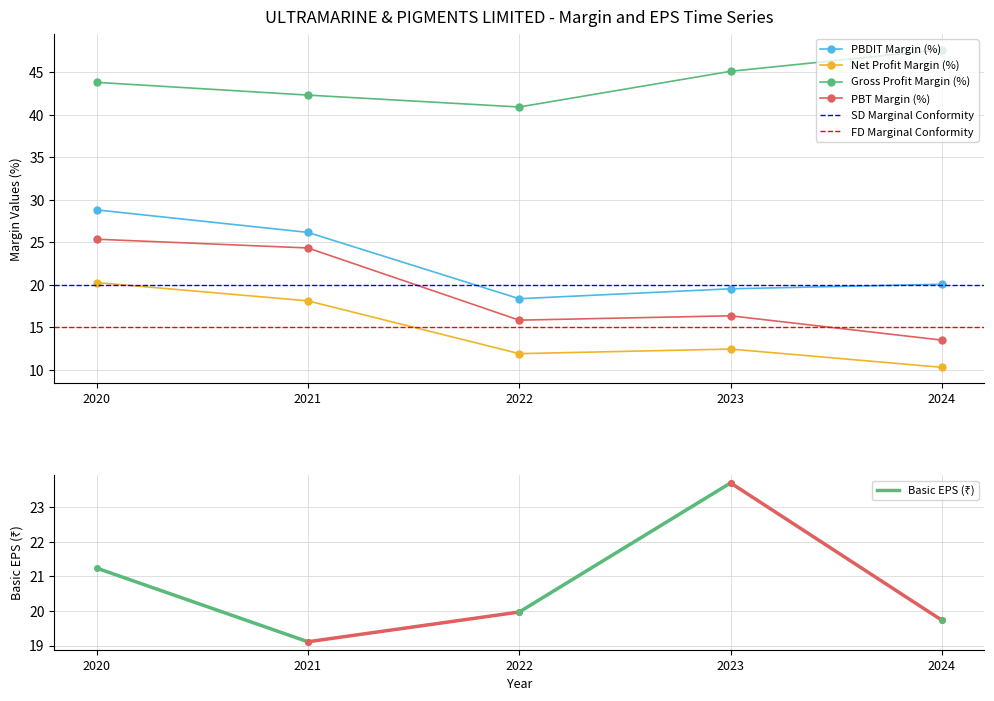

True or false: PBT Margin (%) has a value of 34.3 at 2020.

False